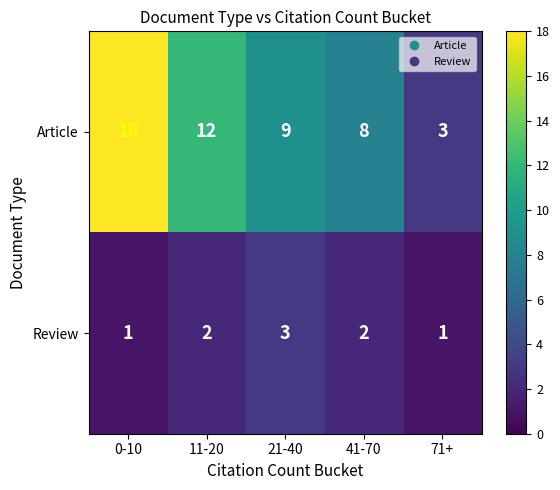

Count the number of data series in this chart.

2